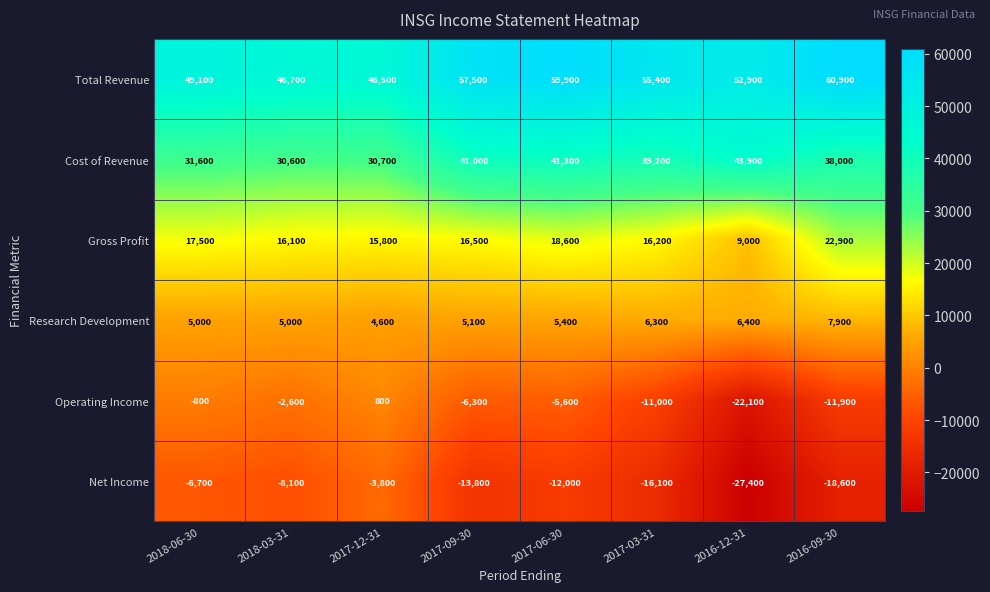

The value of Research Development at 2017-03-31 is 1862. True or false?

False